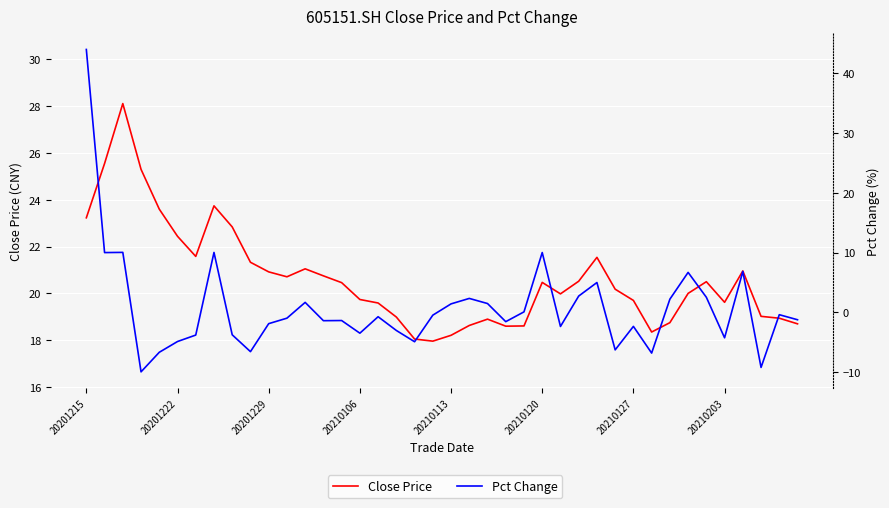

Which series ends up on top after the final intersection of Close Price and Pct Change?

Close Price